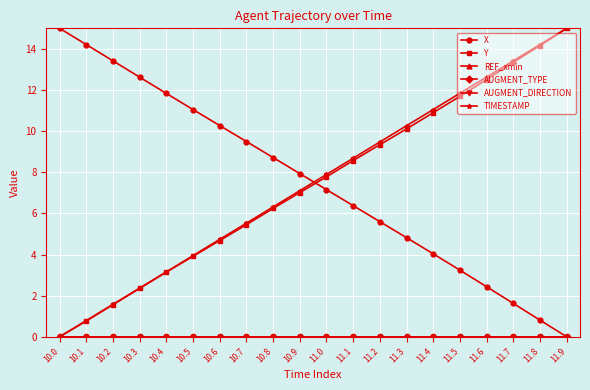

Between 11.0 and 11.9, which series saw the biggest shift?

Y